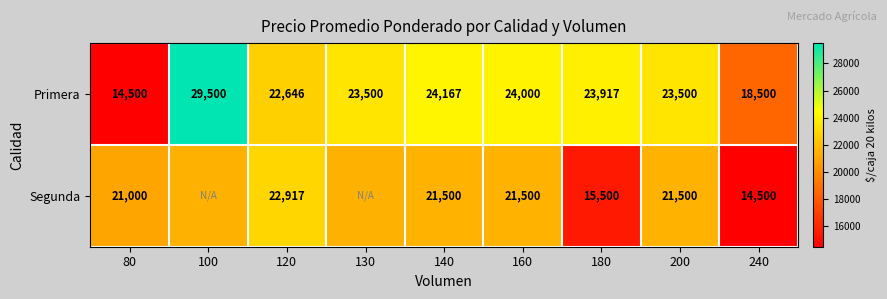

Is the value of Primera at 120 greater than the value of Segunda at 140?

Yes